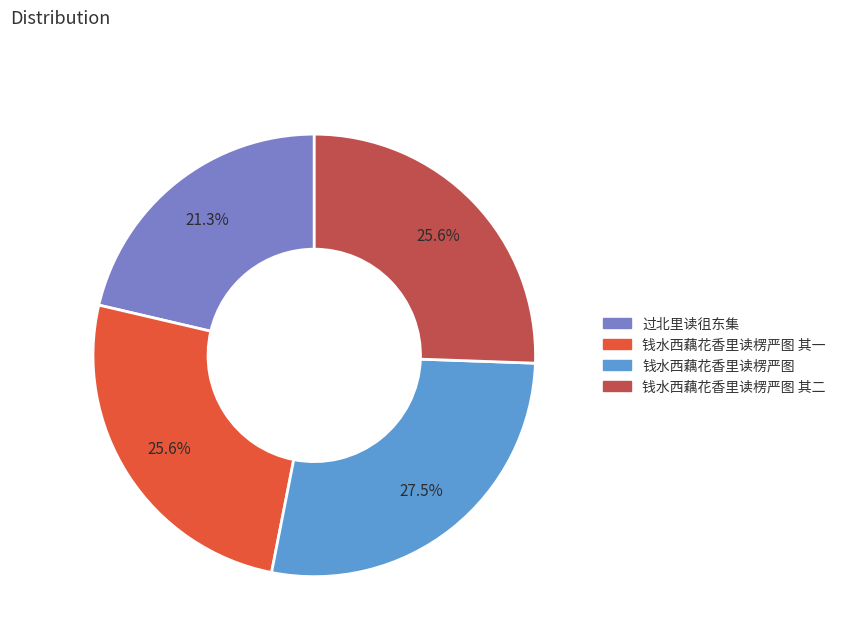

Does any single category account for the majority?

No